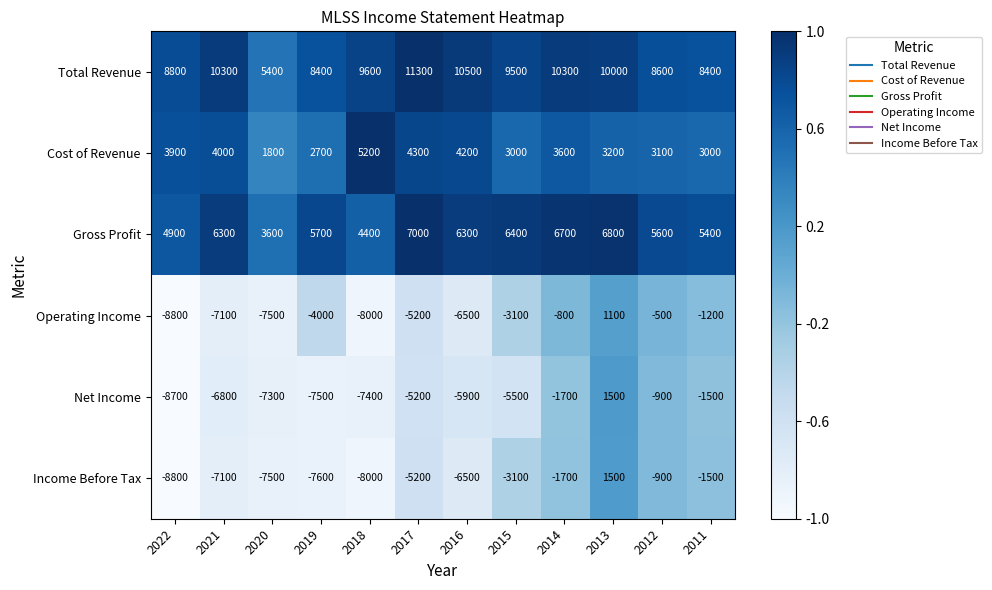

How many categories are shown in the chart?

12